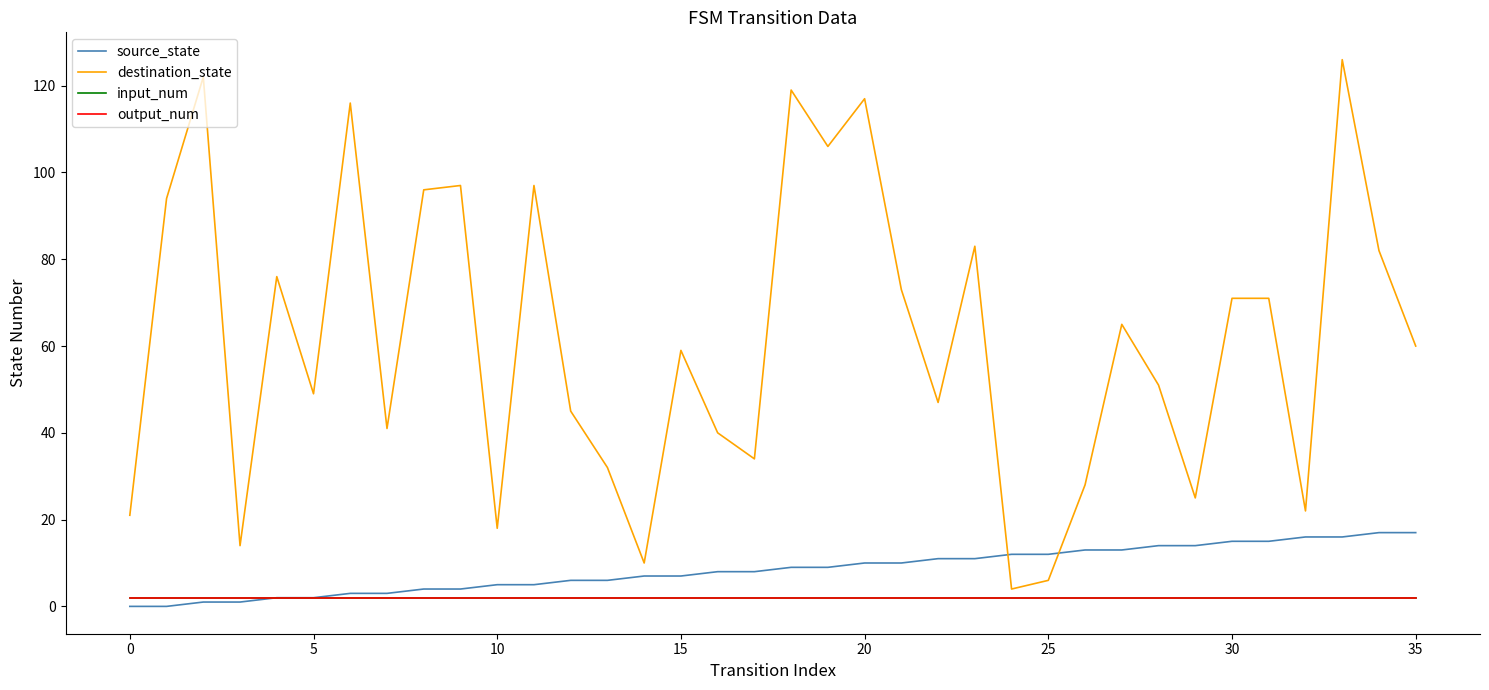

Is this an area chart (filled region under the line)?

No